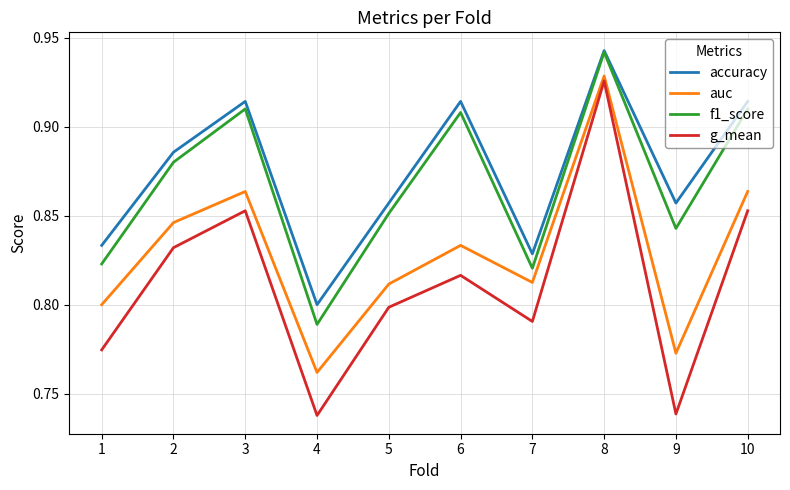

Where is accuracy nearest to the value 0?

4